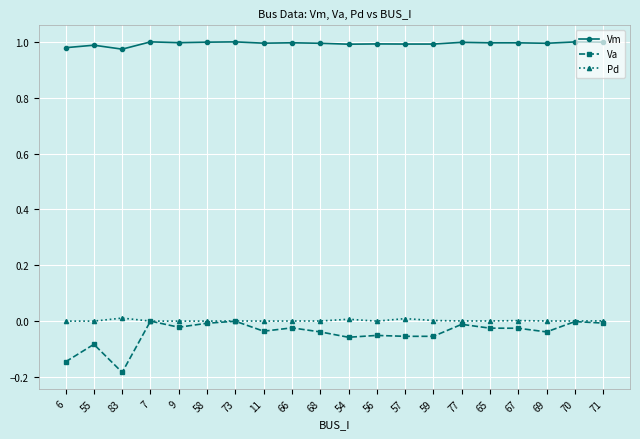

Is the value of Va at 6 greater than the value of Vm at 6?

No